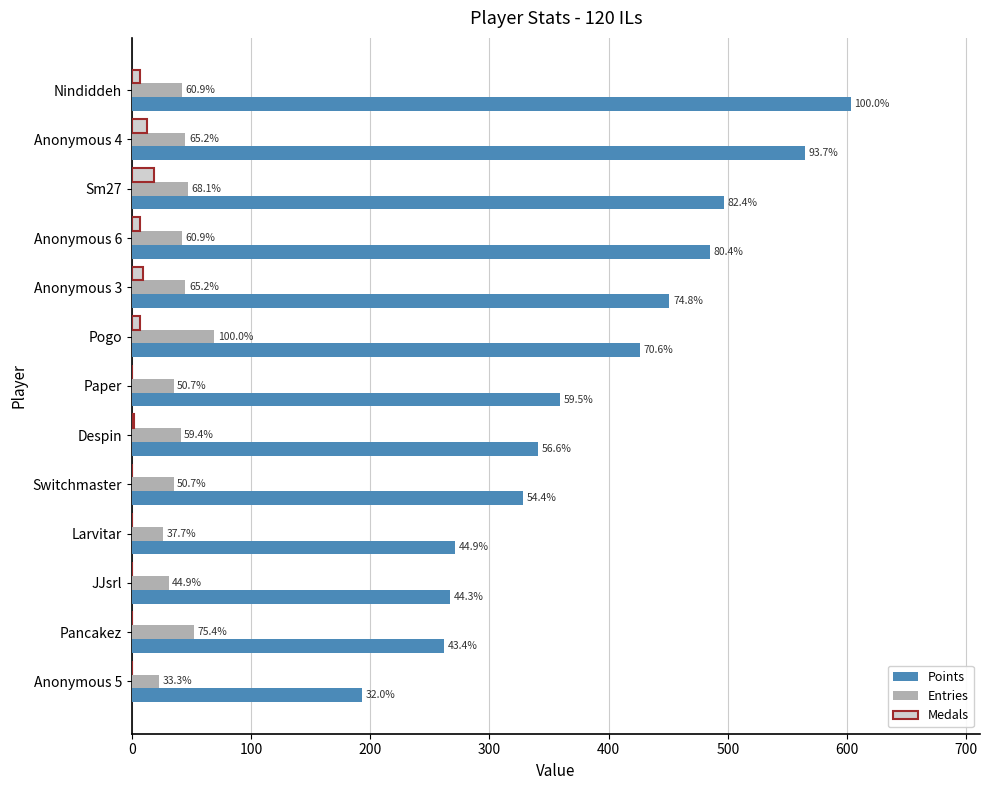

Which series has the largest range (max minus min)?

Points